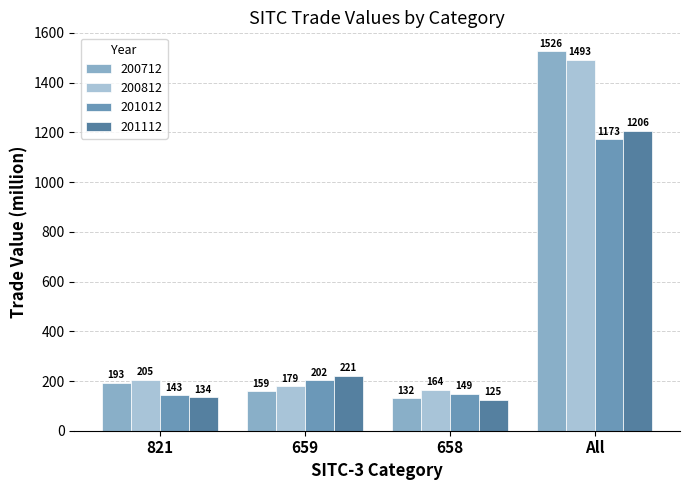

Is it true that 201112 equals 1205.9 at All?

True